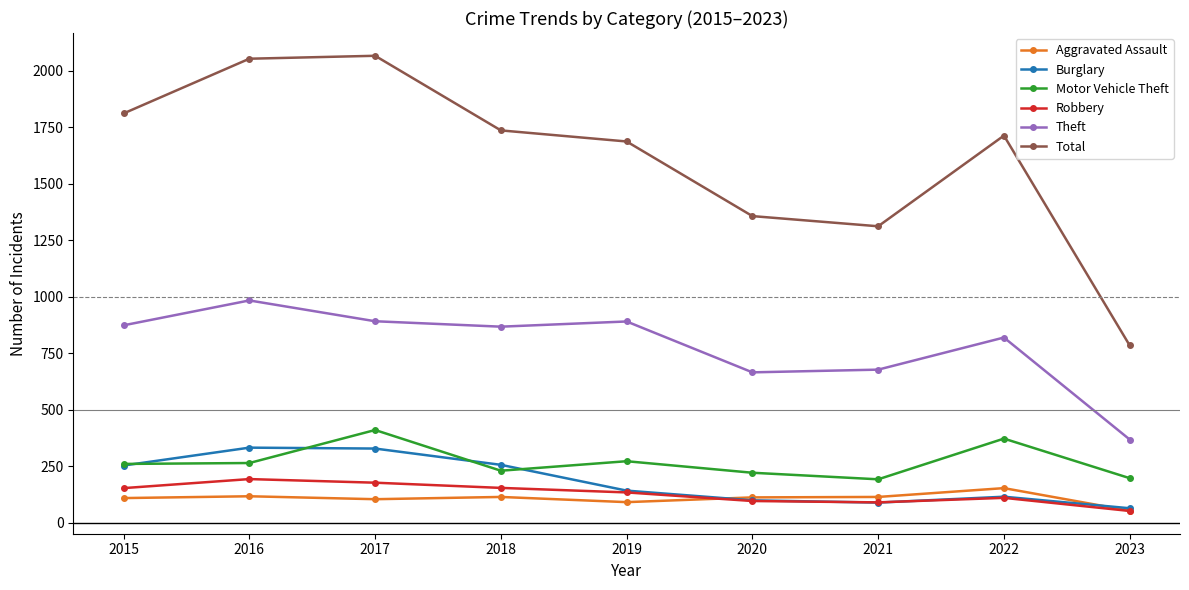

What is the difference between the maximum and minimum values in the Motor Vehicle Theft series?

218